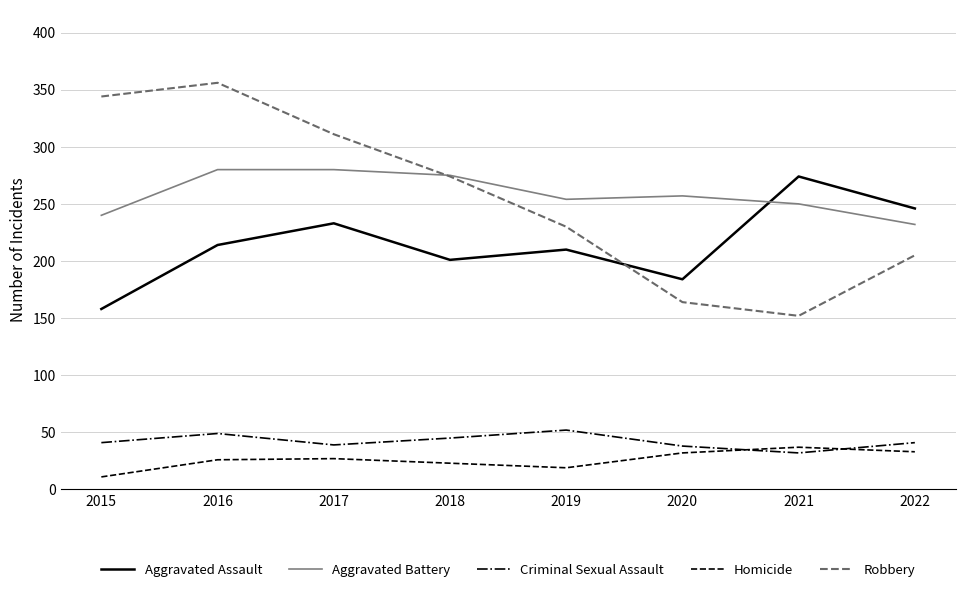

Where is the first local minimum for Robbery?

2021